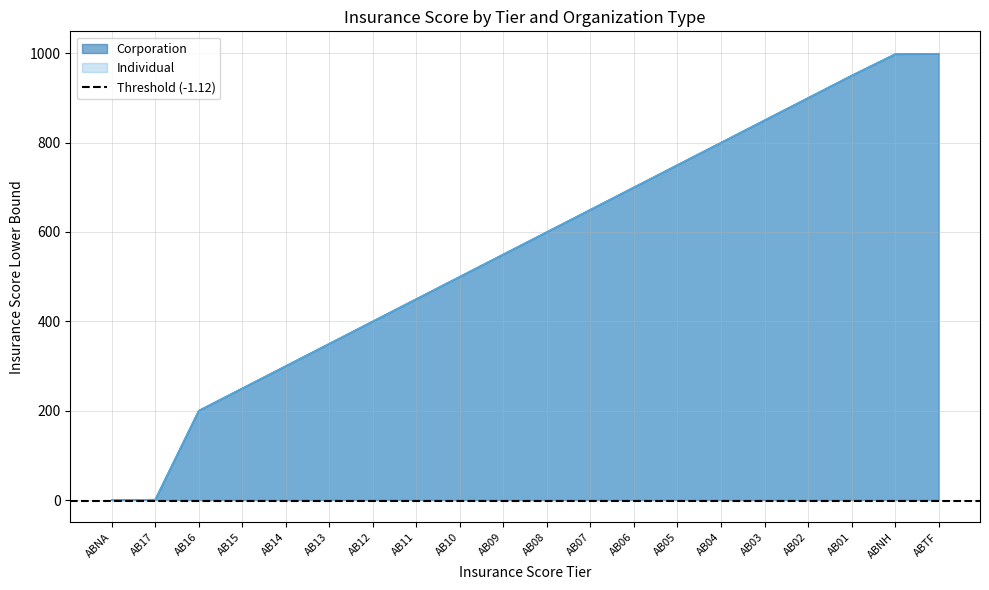

What is the sum of all Individual values?

11198